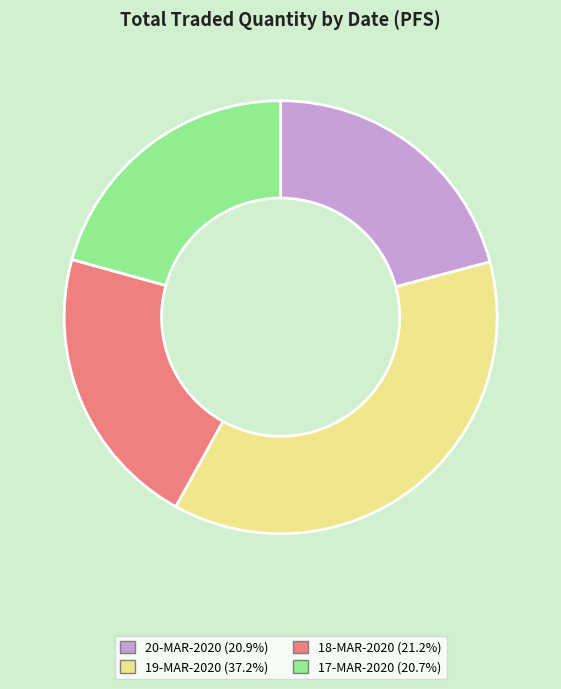

How many segments does this pie chart have?

4